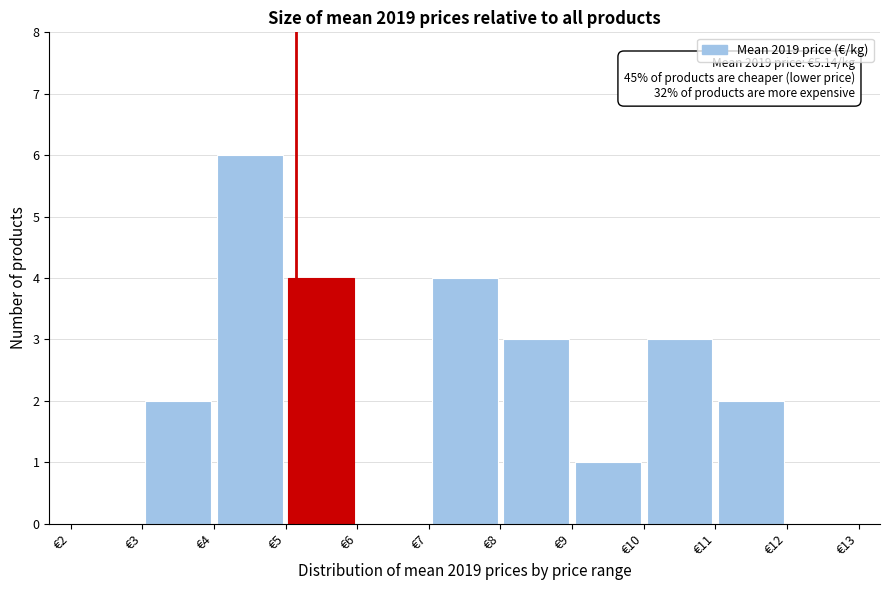

Over which range of the x-axis is the bar tallest?

4 to 5